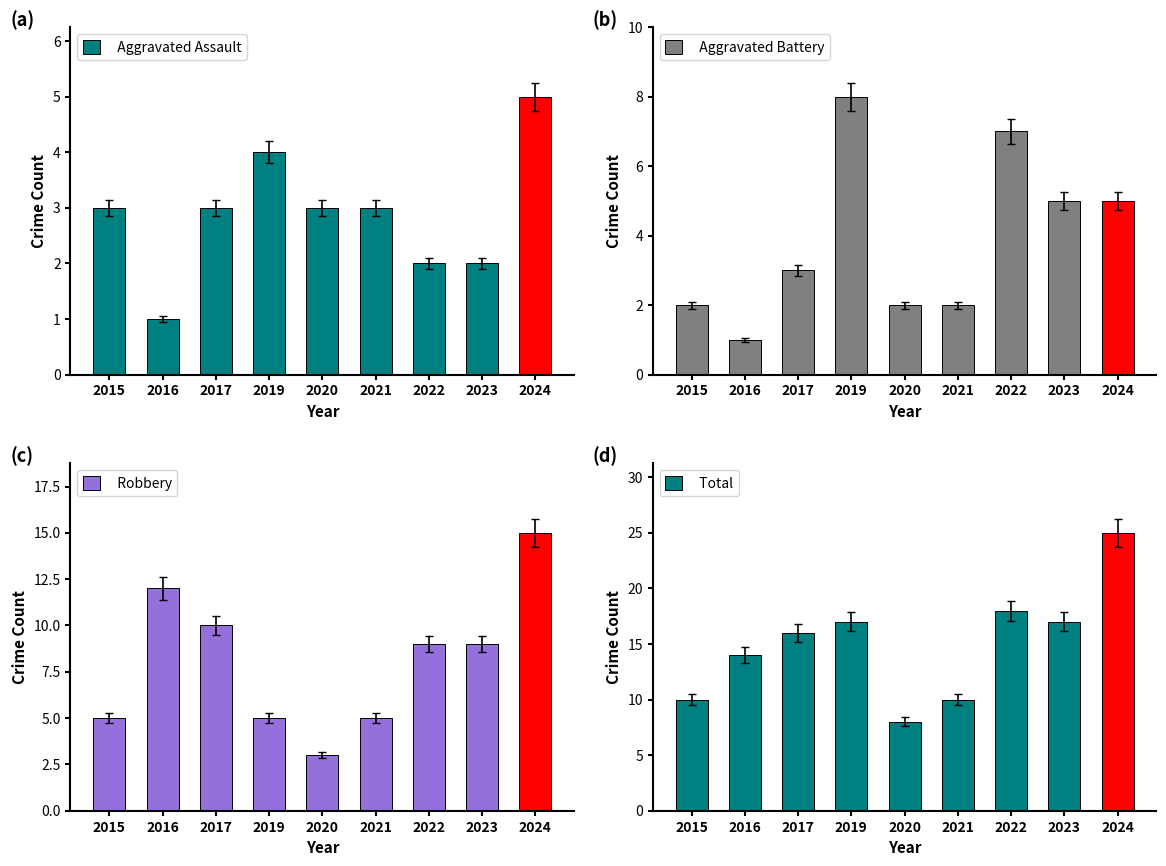

Reading left to right, what are all the values shown in this chart?

Aggravated Assault: 3	1	3	4	3	3	2	2	5
Aggravated Battery: 2	1	3	8	2	2	7	5	5
Robbery: 5	12	10	5	3	5	9	9	15
Total: 10	14	16	17	8	10	18	17	25